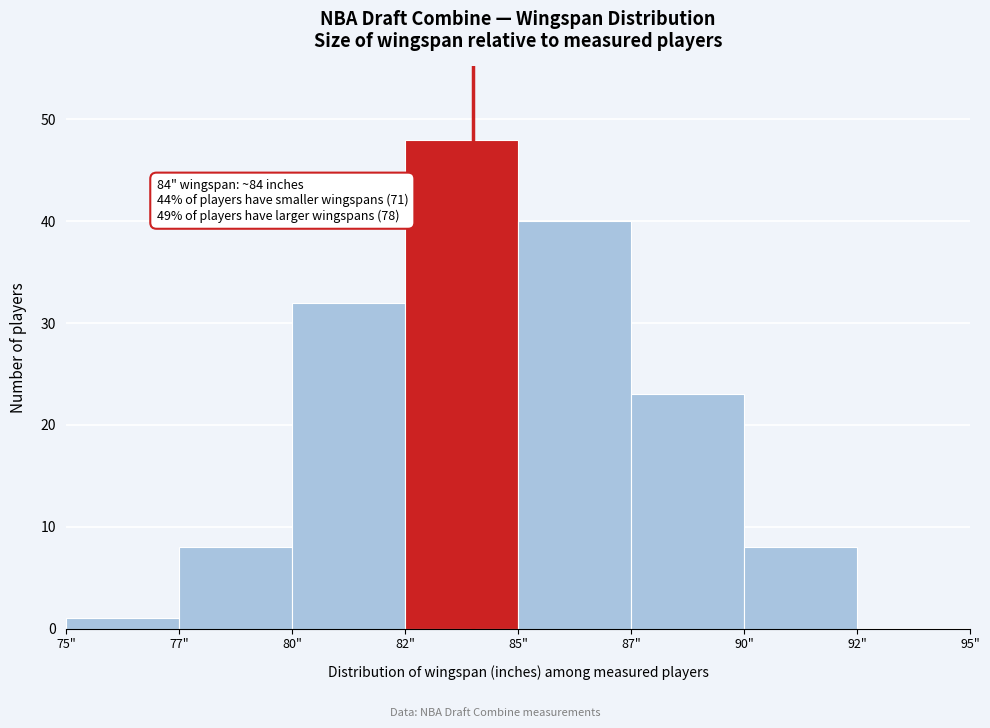

Reading right to left, what are all the values shown in this chart?

92"=0	90"=8	87"=23	85"=40	82"=48	80"=32	77"=8	75"=1